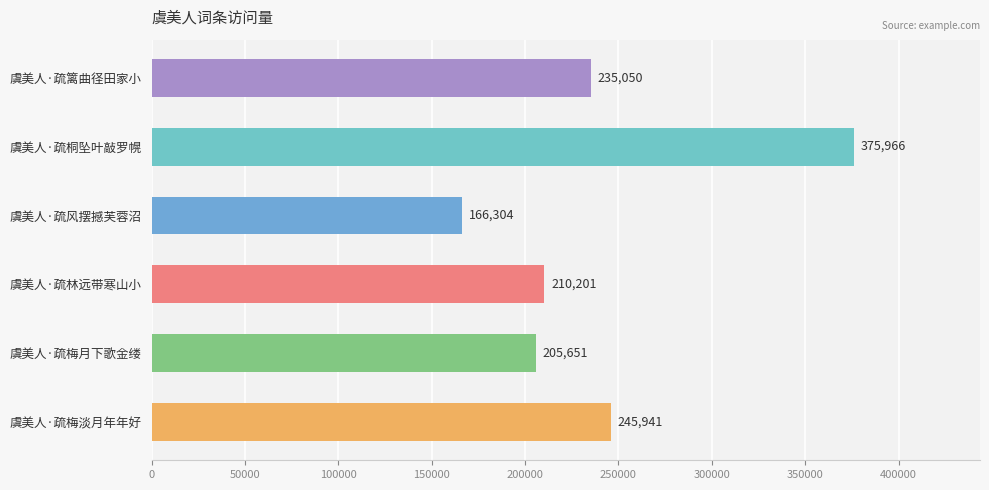

What is the difference between the second highest and minimum values?

79637